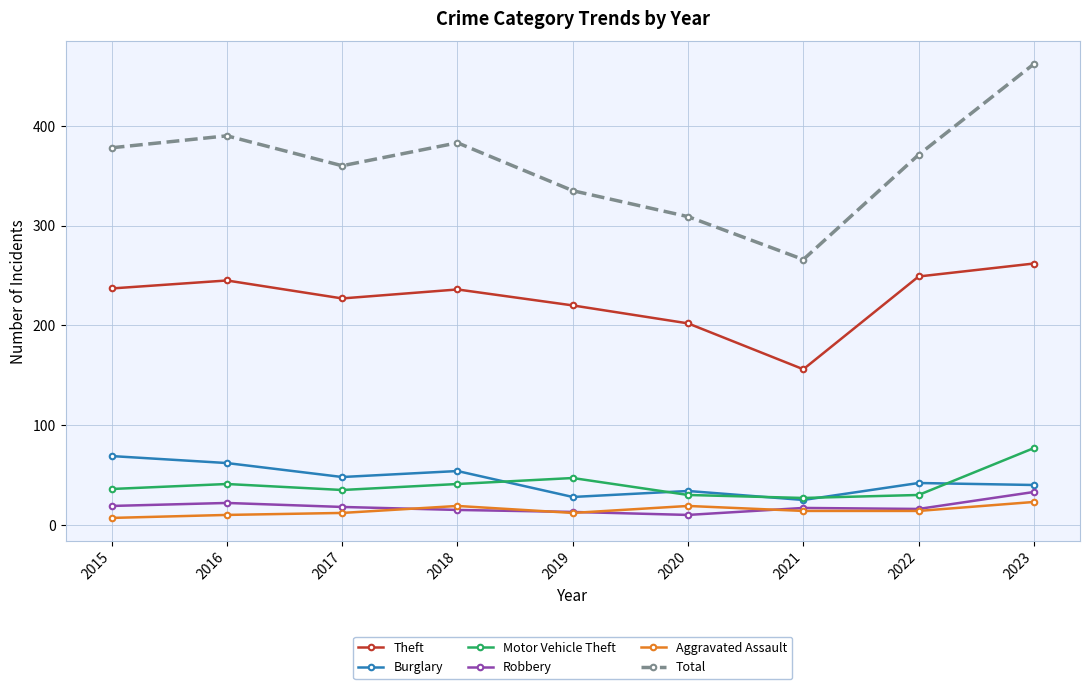

After their last crossing, which series has the higher values: Burglary or Motor Vehicle Theft?

Motor Vehicle Theft